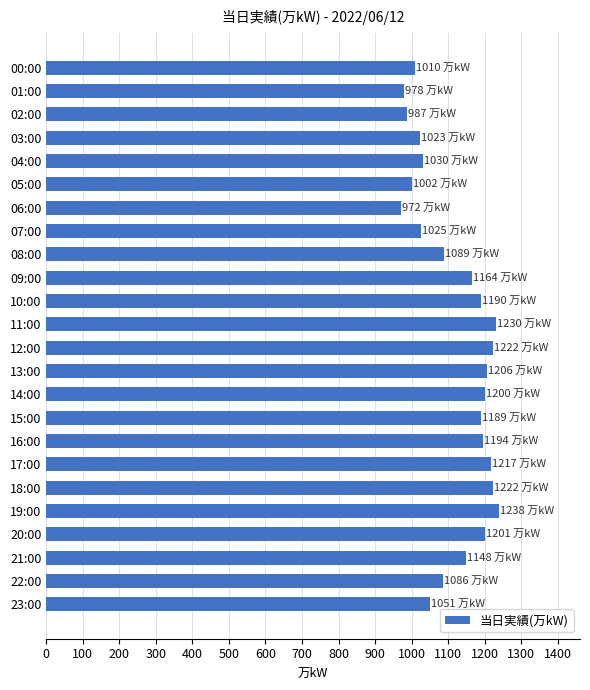

What is the average value?

1120